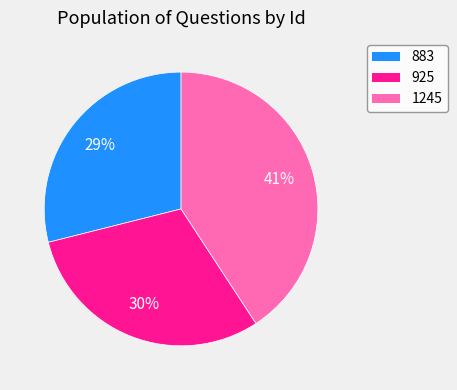

Is there a majority slice in this chart?

No